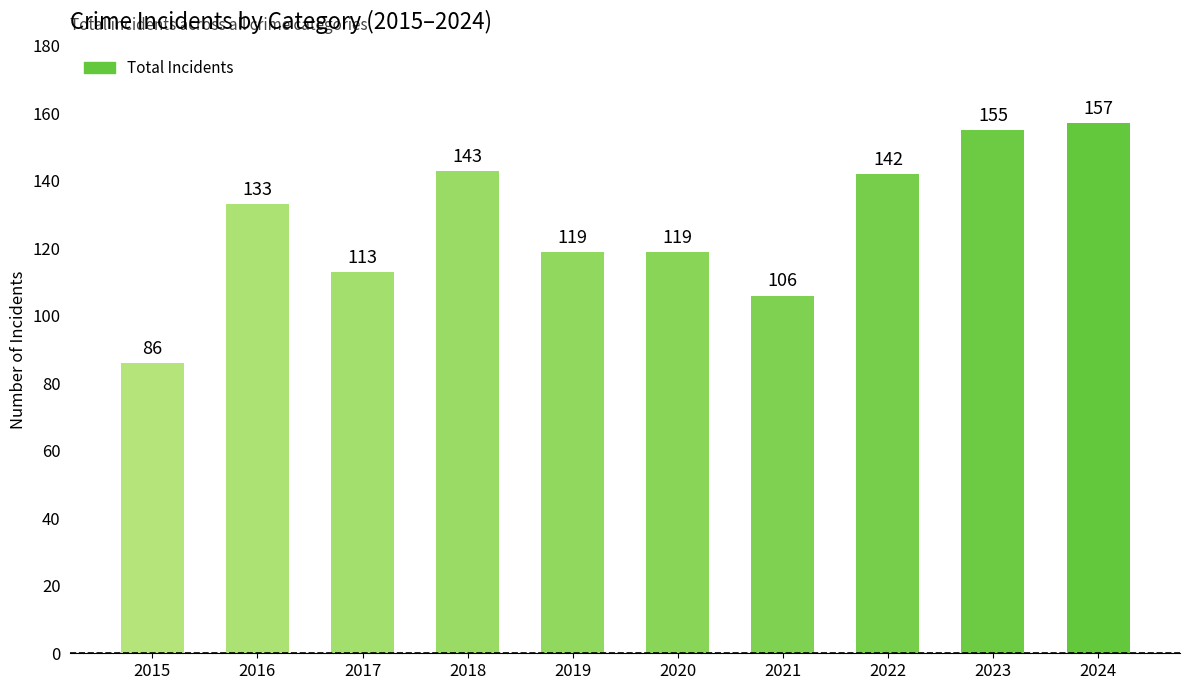

Read the value at 2015.

86